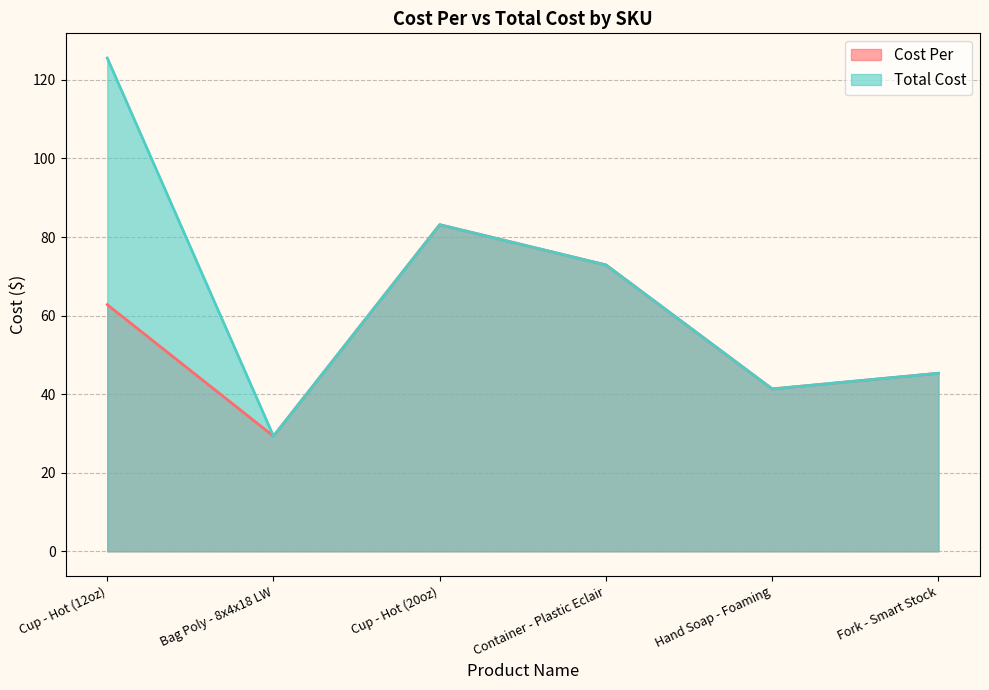

The Cost Per series shows 49.2 at Bag Poly - 8x4x18 LW. True or false?

False